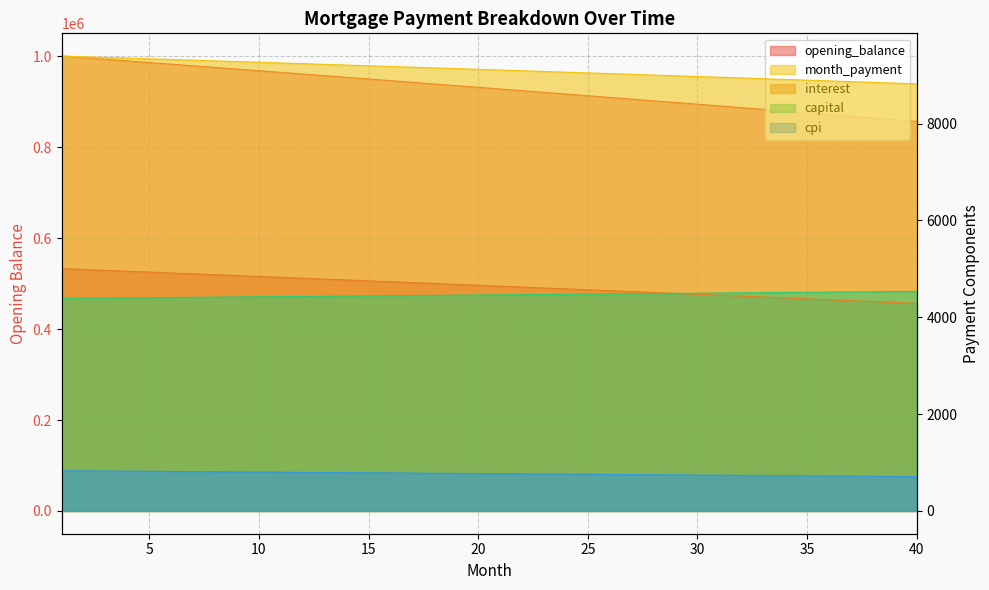

Reading left to right, what are all the values shown in this chart?

opening_balance: 1=1000833.3	2=997274.1	3=993708.2	4=990135.7	5=986556.5	6=982970.7	7=979378.2	8=975779.1	9=972173.3	10=968560.8	11=964941.6	12=961315.7	13=957683.1	14=954043.7	15=950397.6	16=946744.8	17=943085.3	18=939418.9	19=935745.9	20=932066.0	21=928379.4	22=924685.9	23=920985.7	24=917278.7	25=913564.8	26=909844.1	27=906116.6	28=902382.2	29=898640.0	30=894892.9	31=891138.0	32=887376.1	33=883607.4	34=879831.8	35=876049.3	36=872259.8	37=868463.5	38=864660.2	39=860849.9	40=857032.7
interest: 1=5004.2	2=4986.4	3=4968.5	4=4950.7	5=4932.8	6=4914.9	7=4896.9	8=4878.9	9=4860.9	10=4842.8	11=4824.7	12=4806.6	13=4788.4	14=4770.2	15=4752.0	16=4733.7	17=4715.4	18=4697.1	19=4678.7	20=4660.3	21=4641.9	22=4623.4	23=4604.9	24=4586.4	25=4567.8	26=4549.2	27=4530.6	28=4511.9	29=4493.2	30=4474.5	31=4455.7	32=4436.9	33=4418.0	34=4399.2	35=4380.2	36=4361.3	37=4342.3	38=4323.3	39=4304.2	40=4285.2
capital: 1=4389.6	2=4393.3	3=4396.9	4=4400.6	5=4404.3	6=4407.9	7=4411.6	8=4415.3	9=4419.0	10=4422.6	11=4426.3	12=4430.0	13=4433.7	14=4437.4	15=4441.1	16=4444.8	17=4448.5	18=4452.2	19=4455.9	20=4459.6	21=4463.4	22=4467.1	23=4470.8	24=4474.5	25=4478.3	26=4482.0	27=4485.7	28=4489.5	29=4493.2	30=4496.9	31=4500.7	32=4504.4	33=4508.2	34=4512.0	35=4515.7	36=4519.5	37=4523.2	38=4527.0	39=4530.8	40=4534.6
month_payment: 1=9393.8	2=9379.6	3=9365.5	4=9351.3	5=9337.0	6=9322.8	7=9308.5	8=9294.2	9=9279.8	10=9265.5	11=9251.0	12=9236.6	13=9222.1	14=9207.6	15=9193.1	16=9178.5	17=9163.9	18=9149.3	19=9134.7	20=9120.0	21=9105.3	22=9090.5	23=9075.7	24=9060.9	25=9046.1	26=9031.2	27=9016.3	28=9001.4	29=8986.4	30=8971.4	31=8956.4	32=8941.3	33=8926.2	34=8911.1	35=8896.0	36=8880.8	37=8865.6	38=8850.3	39=8835.0	40=8819.7
cpi: 1=830.4	2=827.4	3=824.4	4=821.5	5=818.5	6=815.5	7=812.5	8=809.5	9=806.5	10=803.5	11=800.4	12=797.4	13=794.4	14=791.3	15=788.3	16=785.2	17=782.2	18=779.1	19=776.1	20=773.0	21=769.9	22=766.9	23=763.8	24=760.7	25=757.6	26=754.5	27=751.4	28=748.2	29=745.1	30=741.0	31=738.9	32=735.7	33=732.6	34=729.4	35=726.3	36=723.1	37=720.0	38=716.8	39=713.6	40=710.4